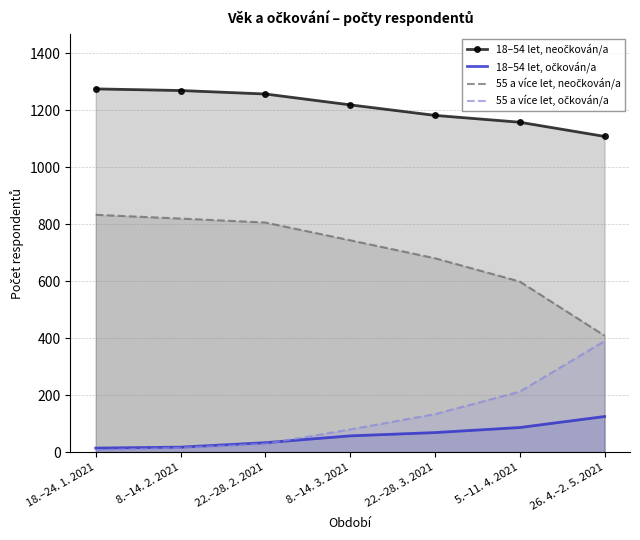

What is the label of the 5th point from the right?

22.–28. 2. 2021